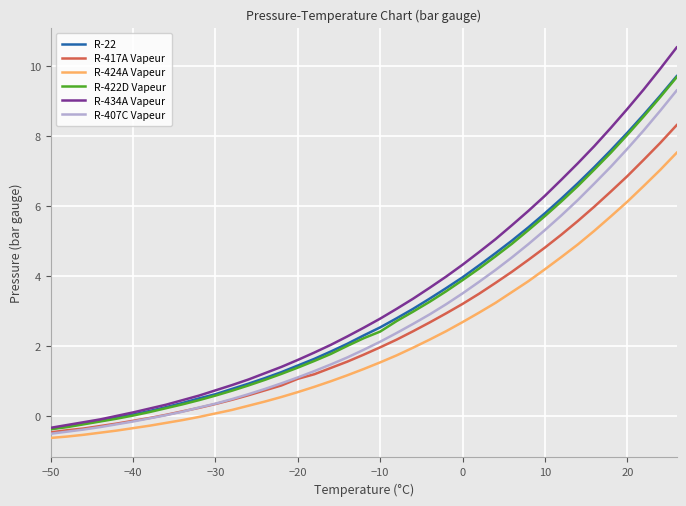

Which series has the widest spread of values?

R-434A Vapeur